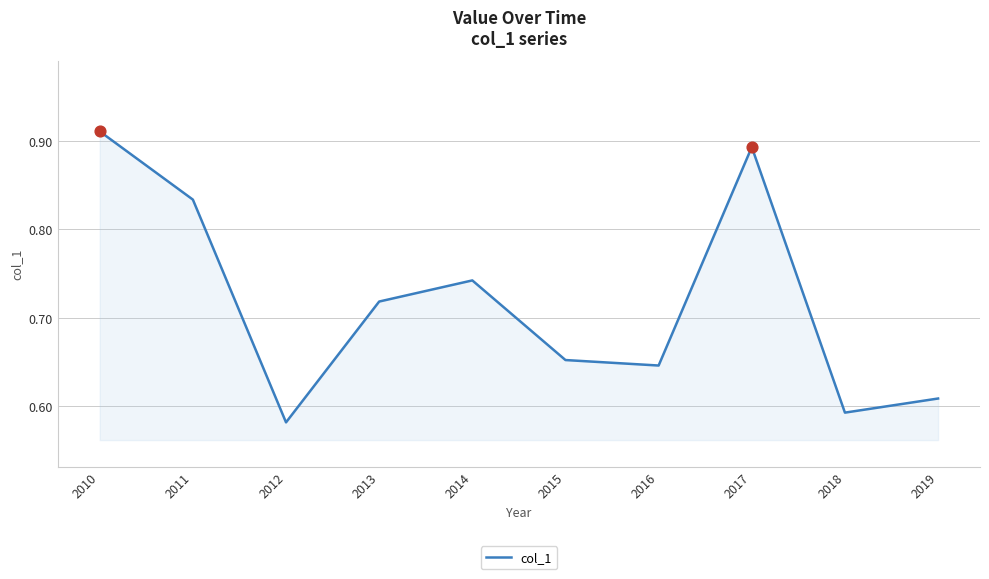

What is the change in value from 2016 to 2017?

+0.2